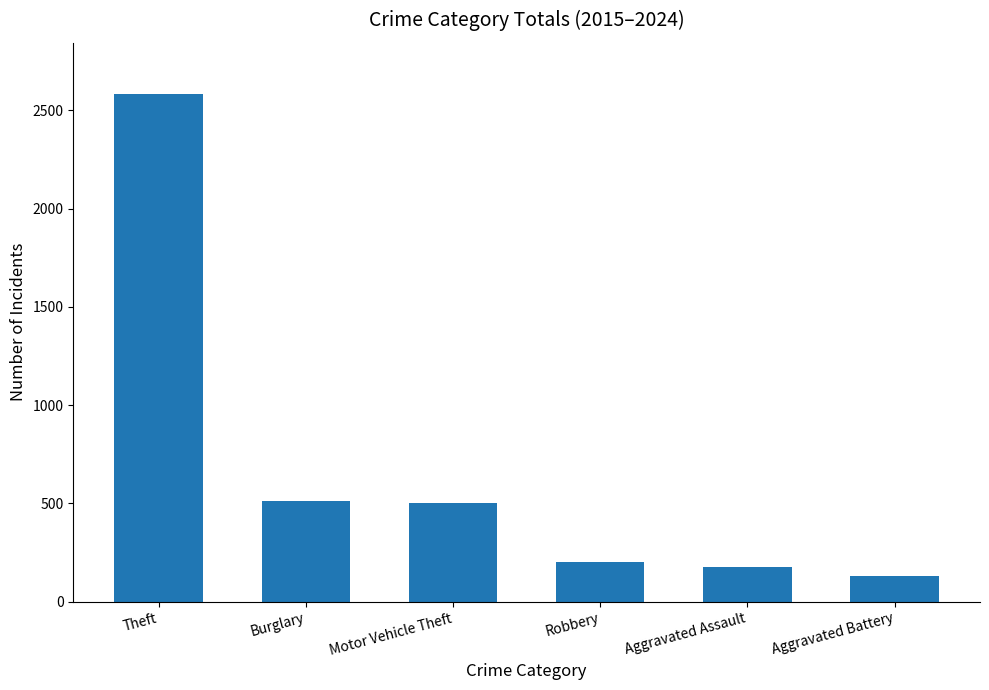

What is the label of the 1st bar from the right?

Aggravated Battery